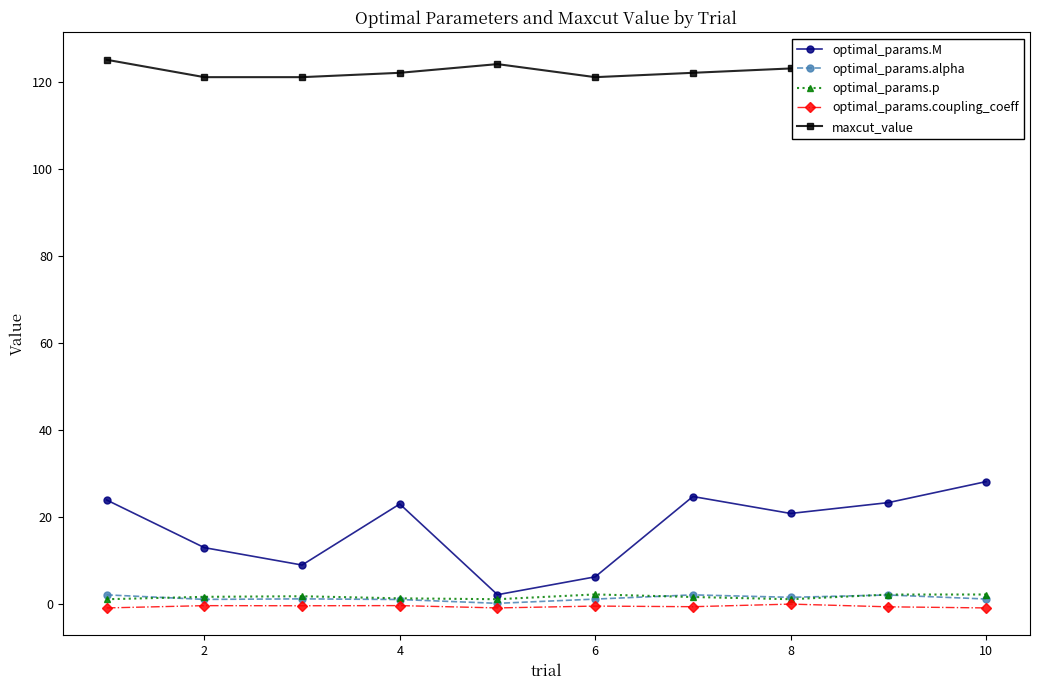

How many values in the optimal_params.alpha series exceed 1?

7